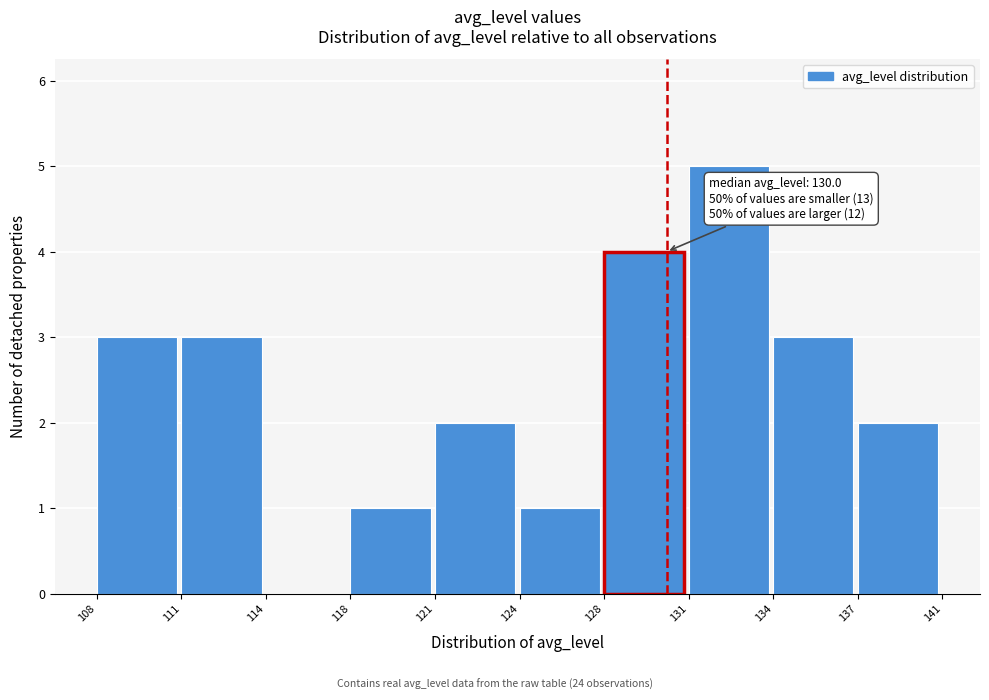

Reading left to right, extract all data points from this chart.

108=3	111=3	114=0	118=1	121=2	124=1	128=4	131=5	134=3	137=2